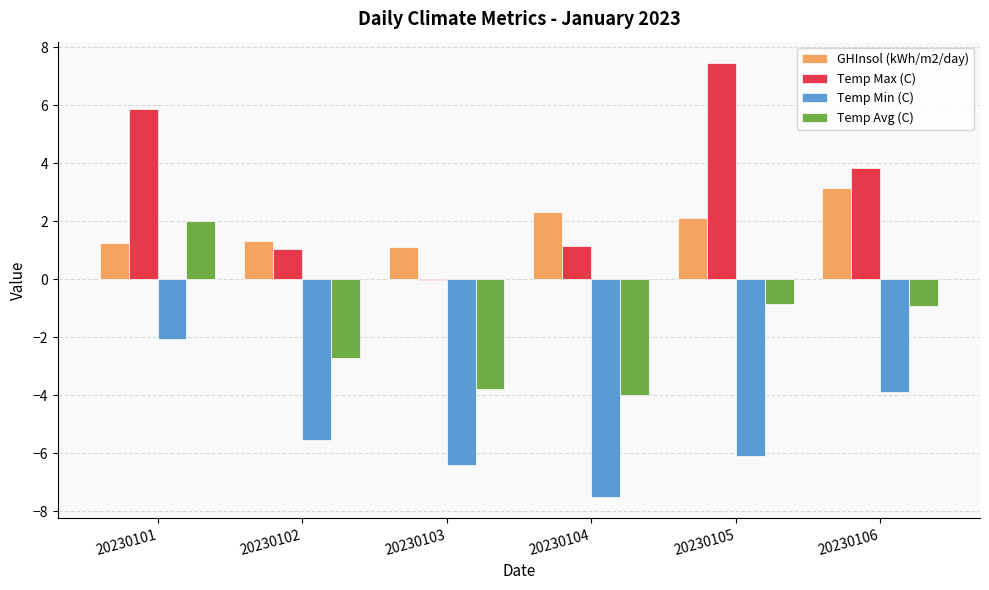

Which series changed the most between 20230101 and 20230102?

Temp Max (C)